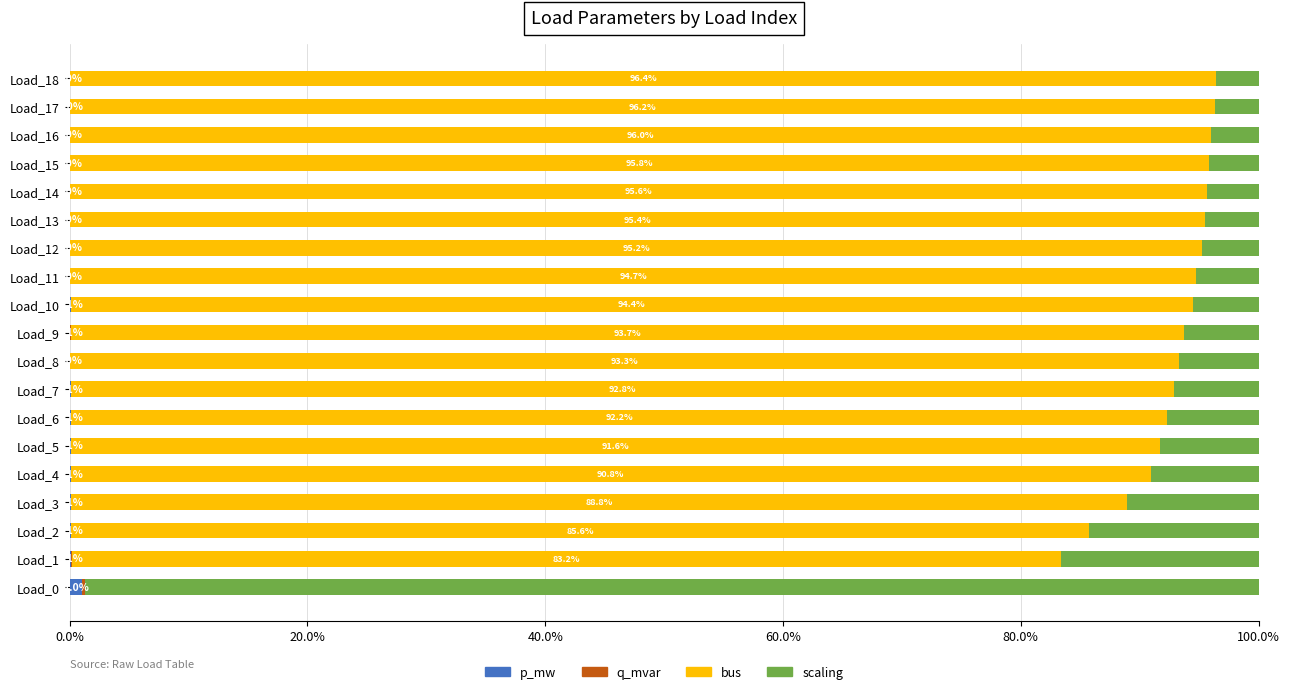

Which series has the largest range (max minus min)?

bus